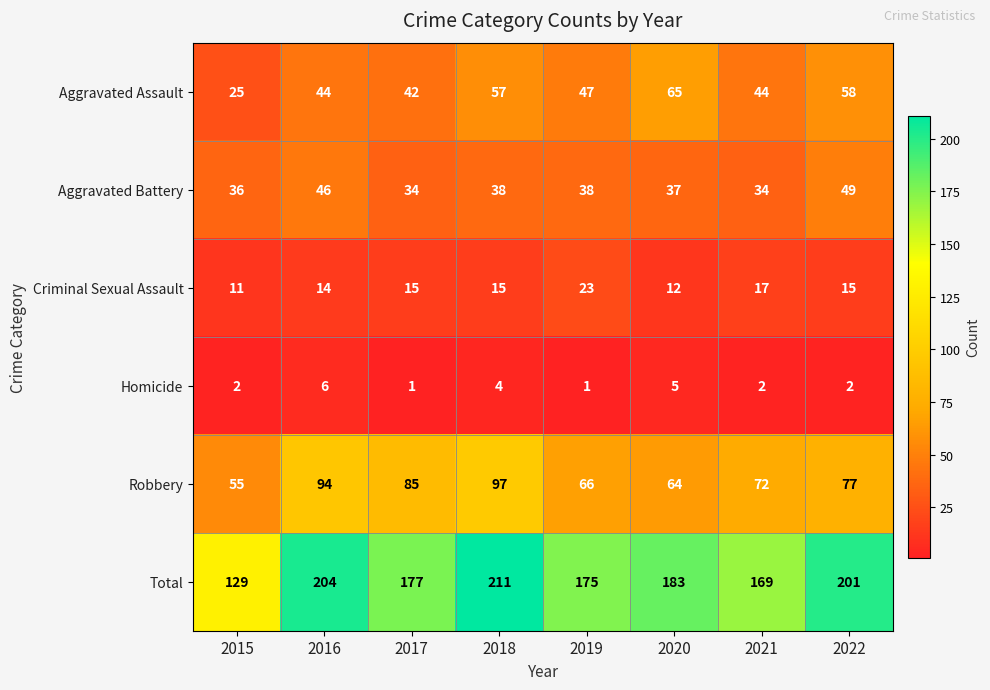

The Criminal Sexual Assault series shows 11 at 2015. True or false?

True